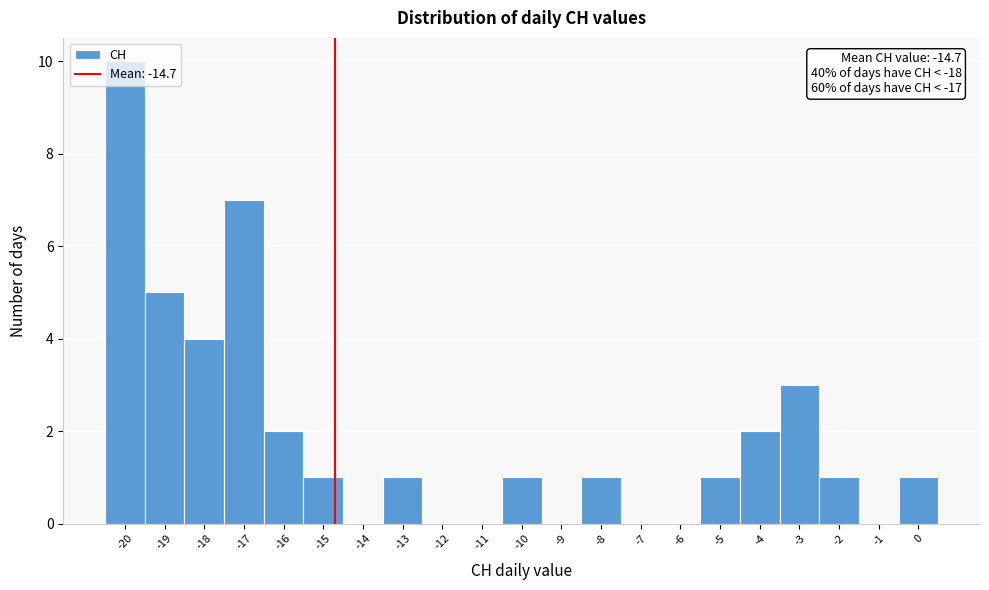

Which range on the x-axis has the tallest bar?

-20.5 to -19.5